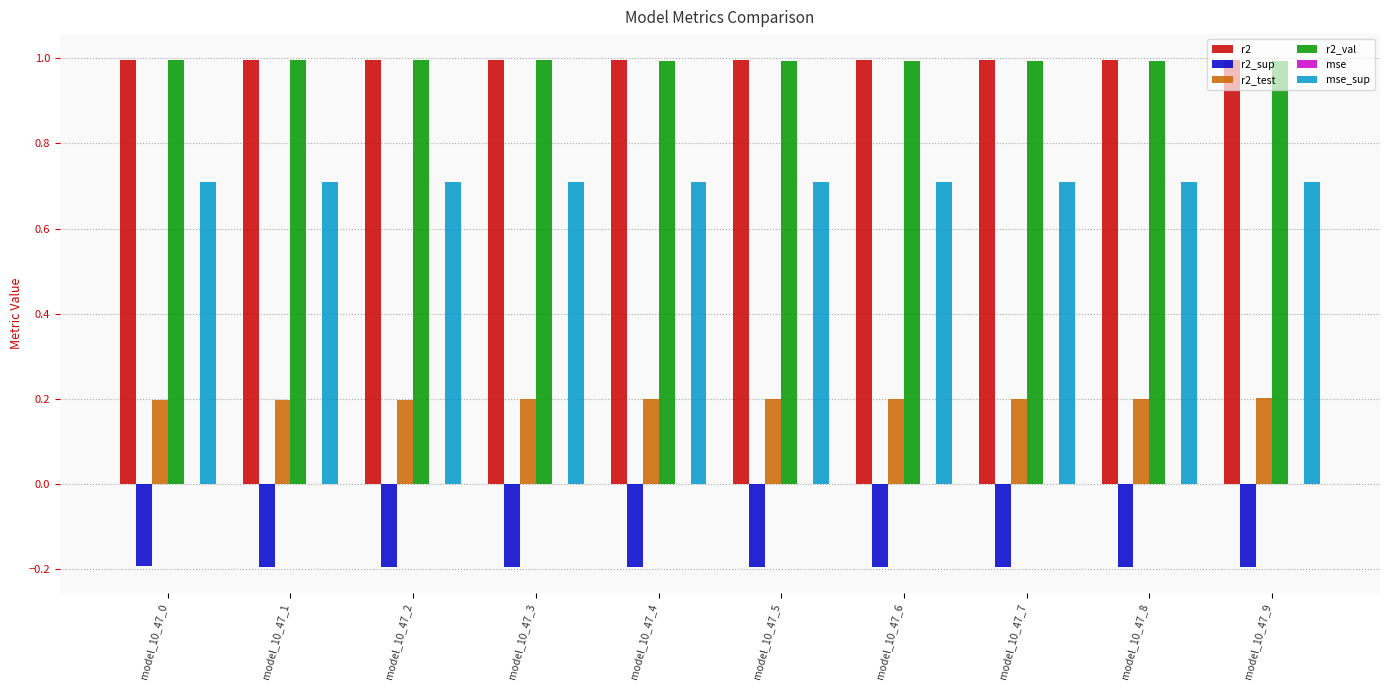

The value of r2_sup at model_10_47_5 is -0.3. True or false?

False